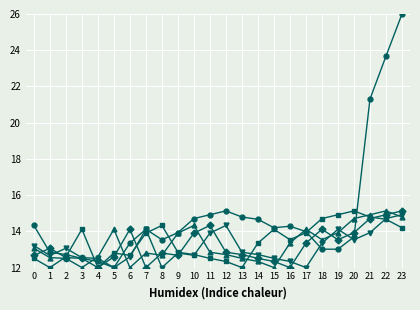

How many lines are shown in the chart?

5